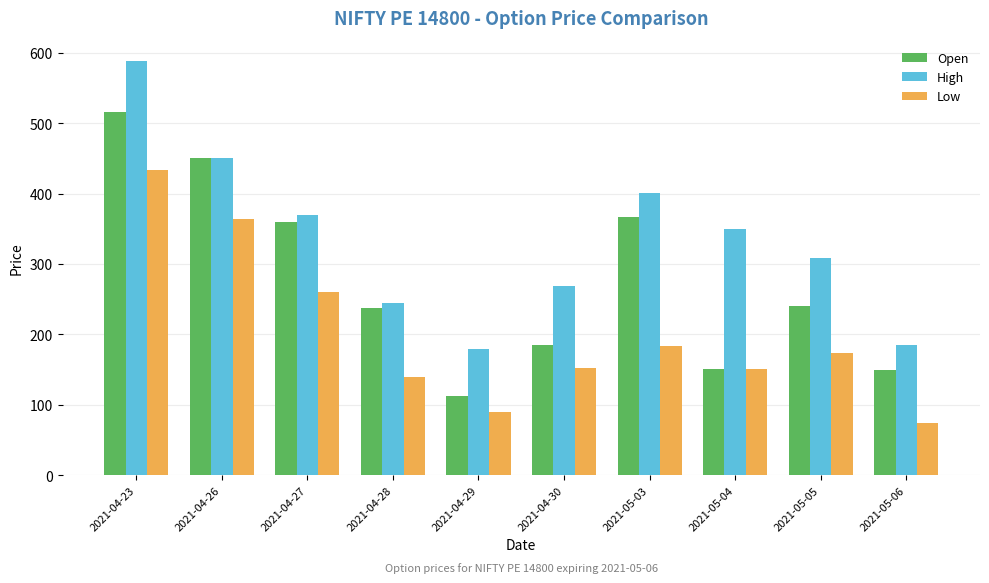

What are all the series names shown in the legend?

Open, High, Low